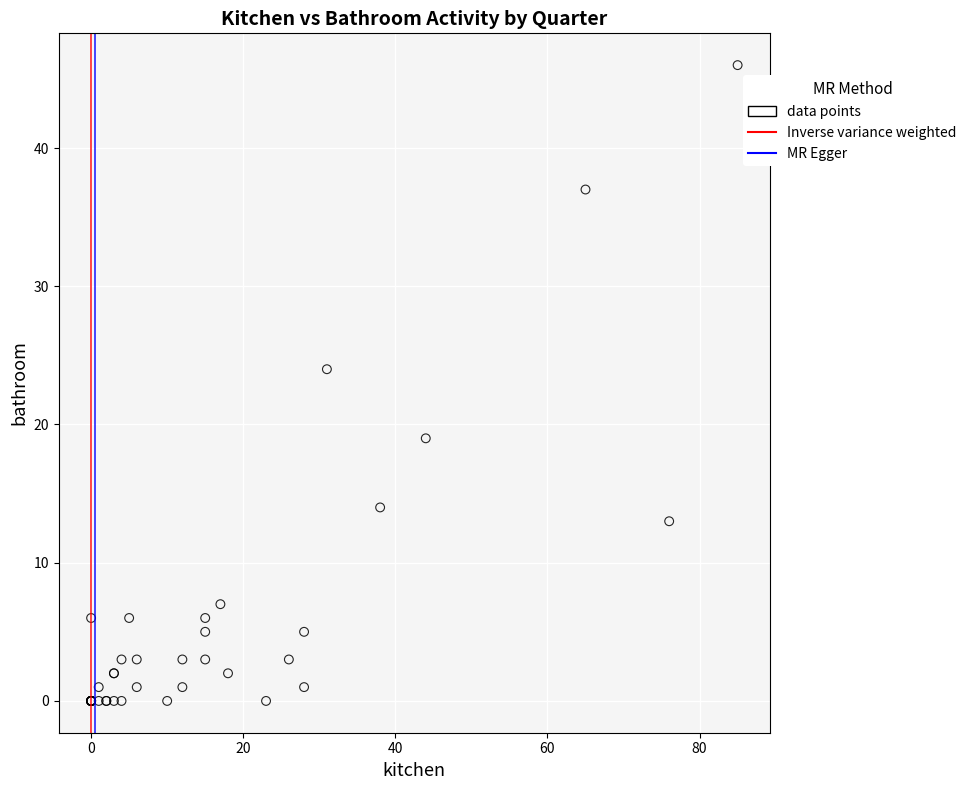

What Y value in the scatter plot is closest to 23?

24